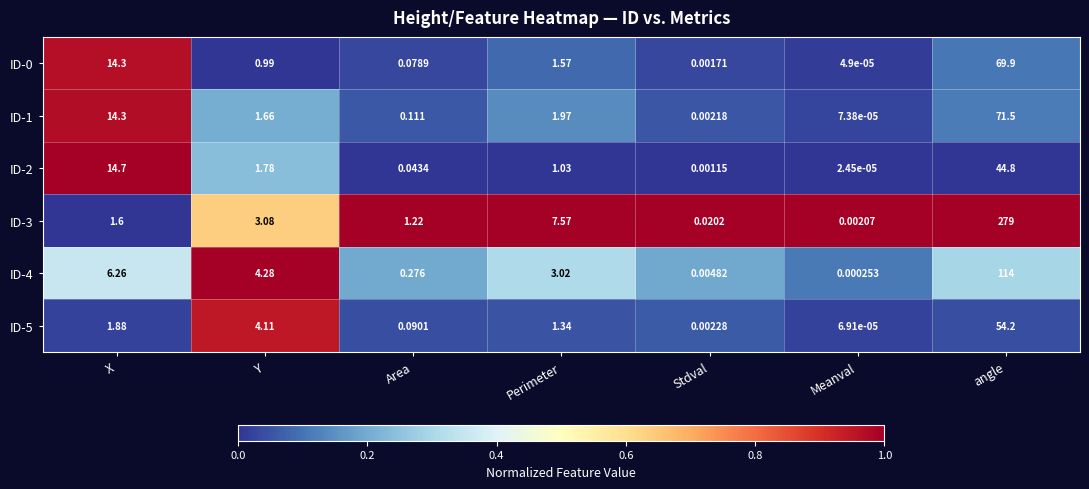

At which category is the sum across all series the highest?

angle